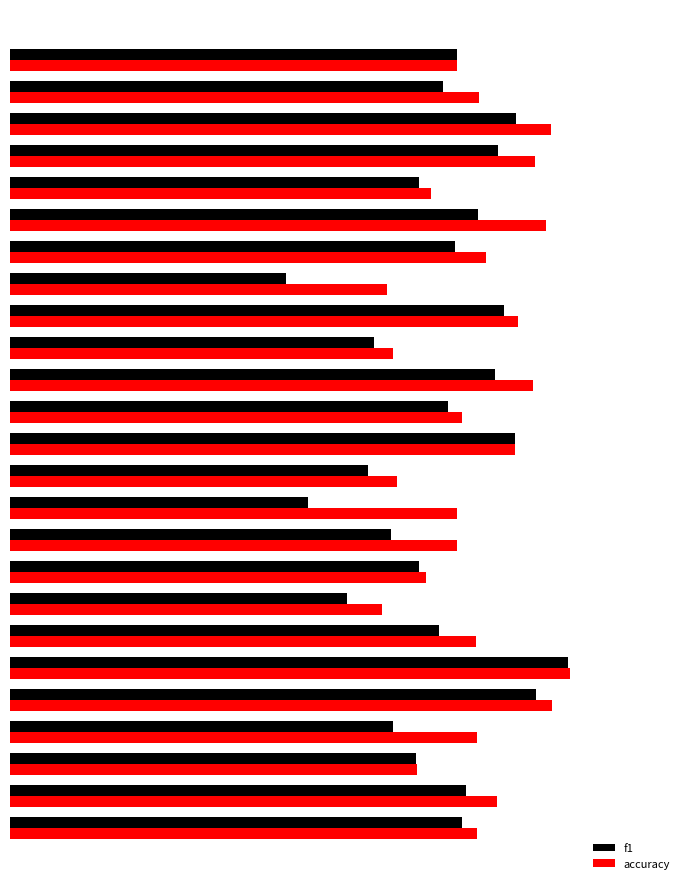

True or false: f1 has a value of 0.3 at 17.

True